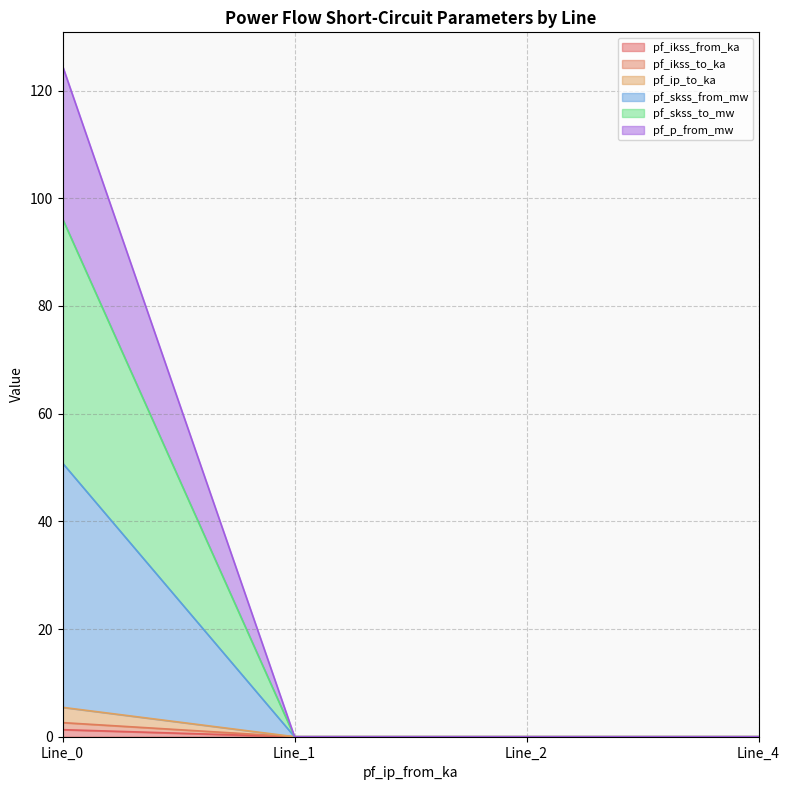

Does the chart display data point markers on the line(s)?

No